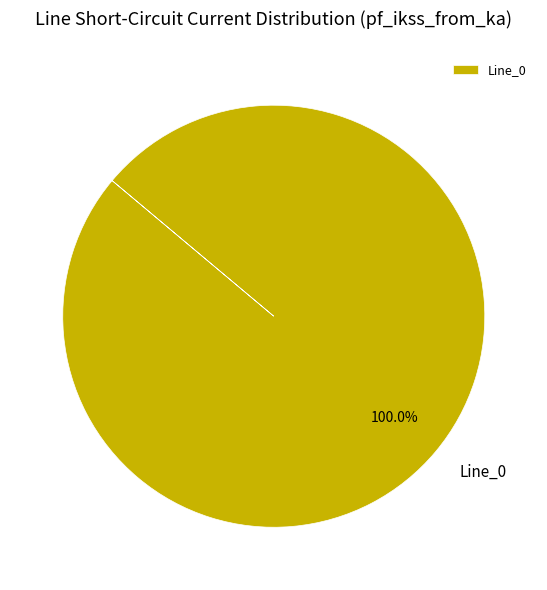

Rank the categories by value from lowest to highest.

Line_0